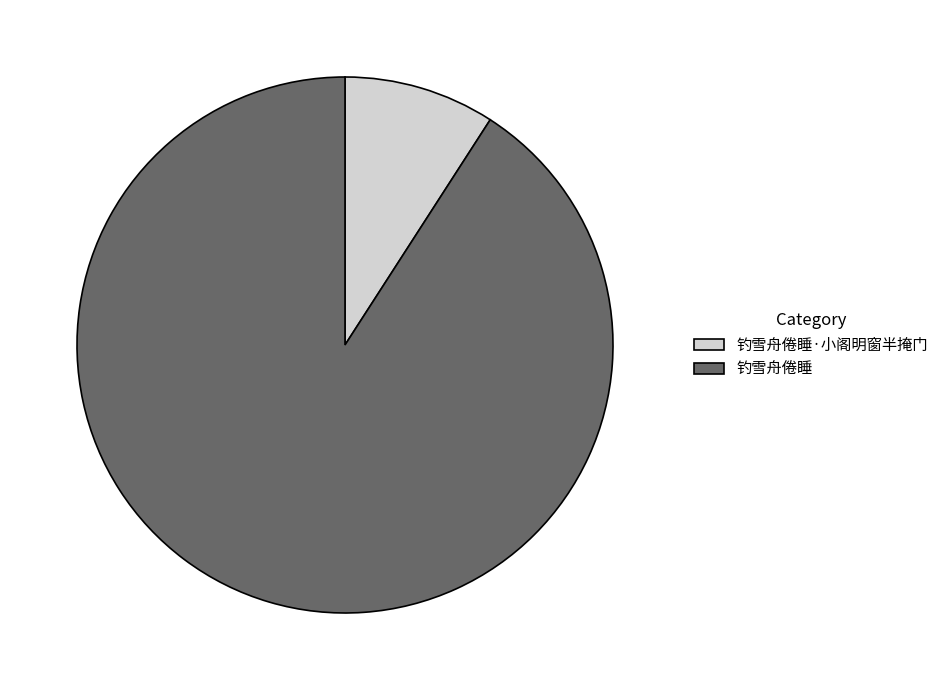

What is the largest slice in the pie chart?

钓雪舟倦睡